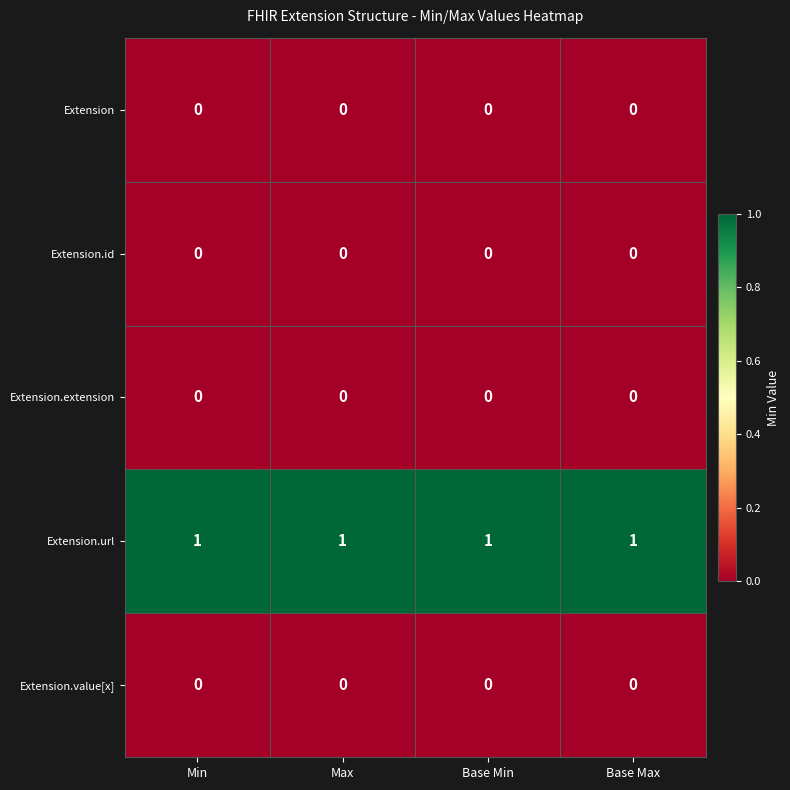

Which series has the largest total across all categories?

Extension.url